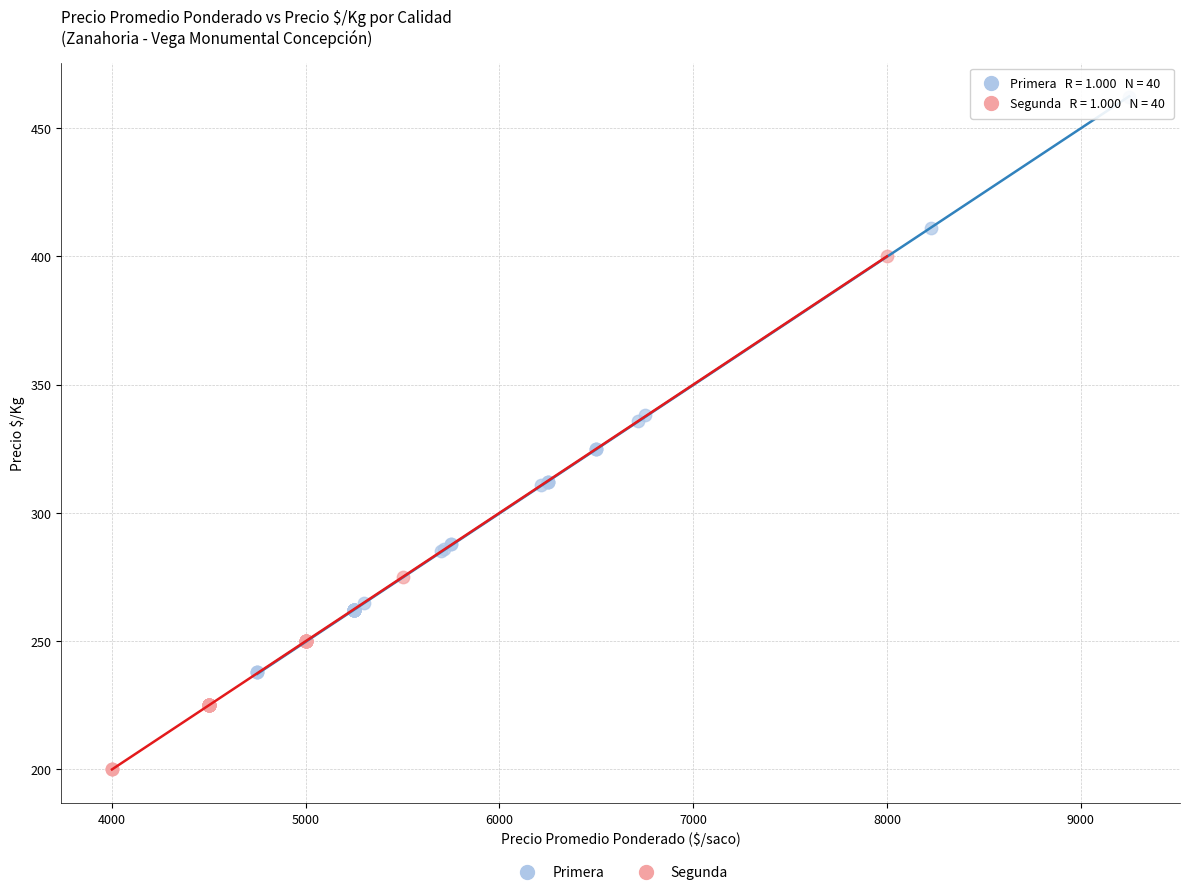

Which series contains the highest Y value?

Primera